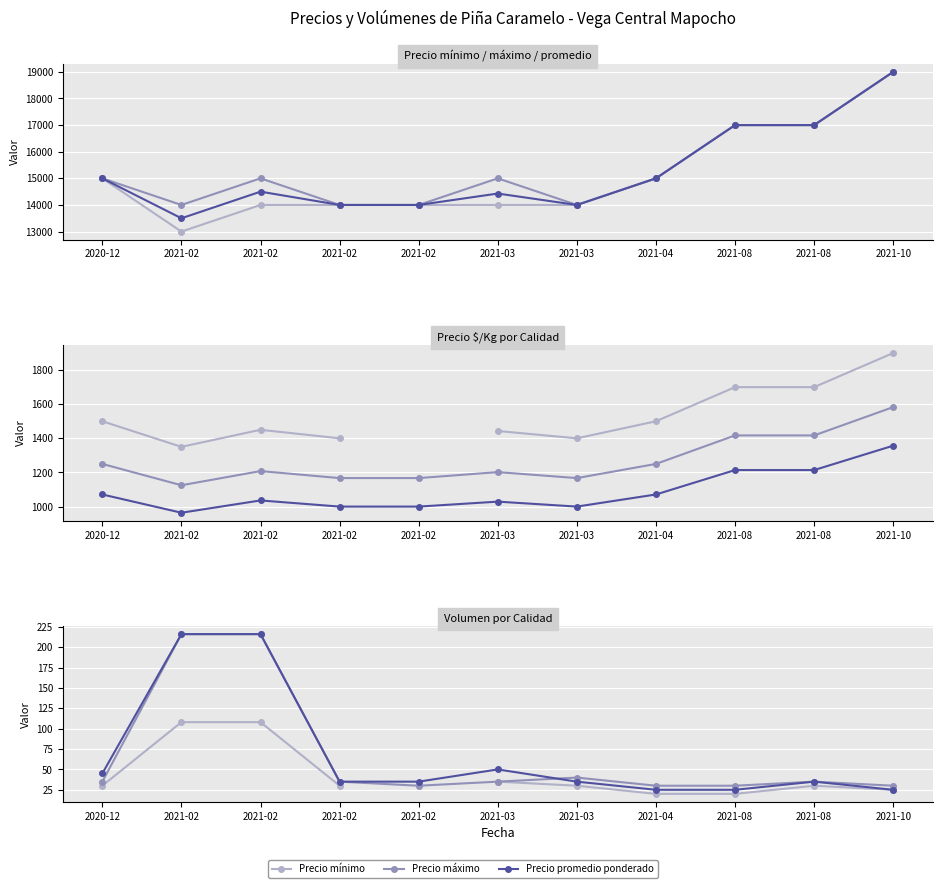

What is the difference between the maximum and minimum values in the Precio promedio ponderado series?

5500